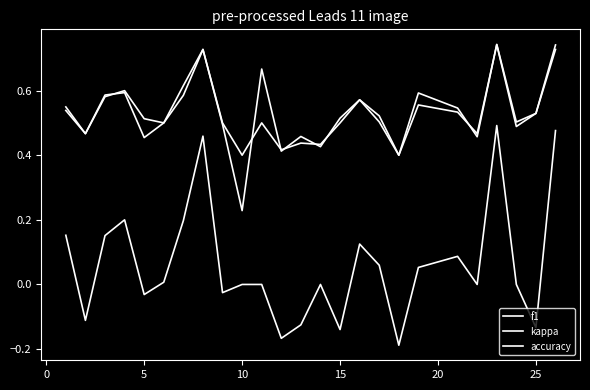

How many lines are shown in the chart?

3